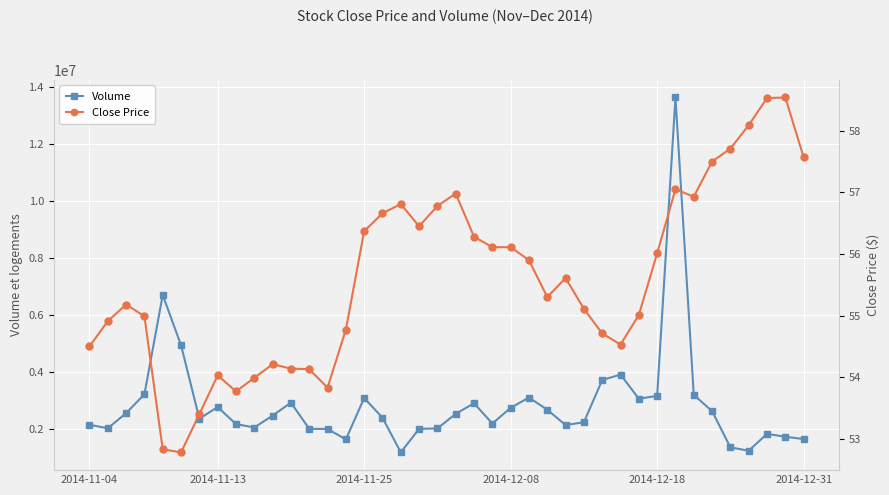

List the series in order of their overall mean, lowest first.

Close Price, Volume